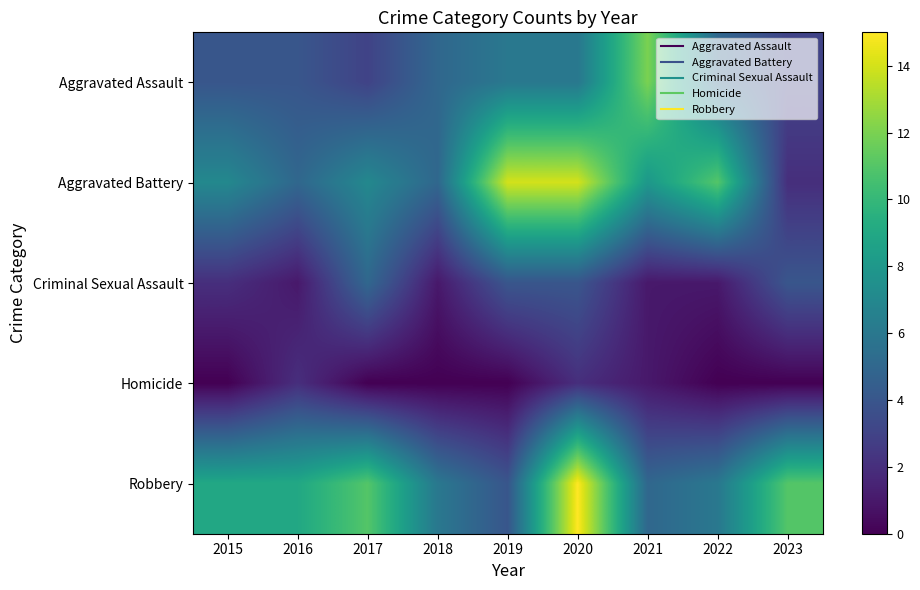

At which category is the sum across all series the highest?

2020